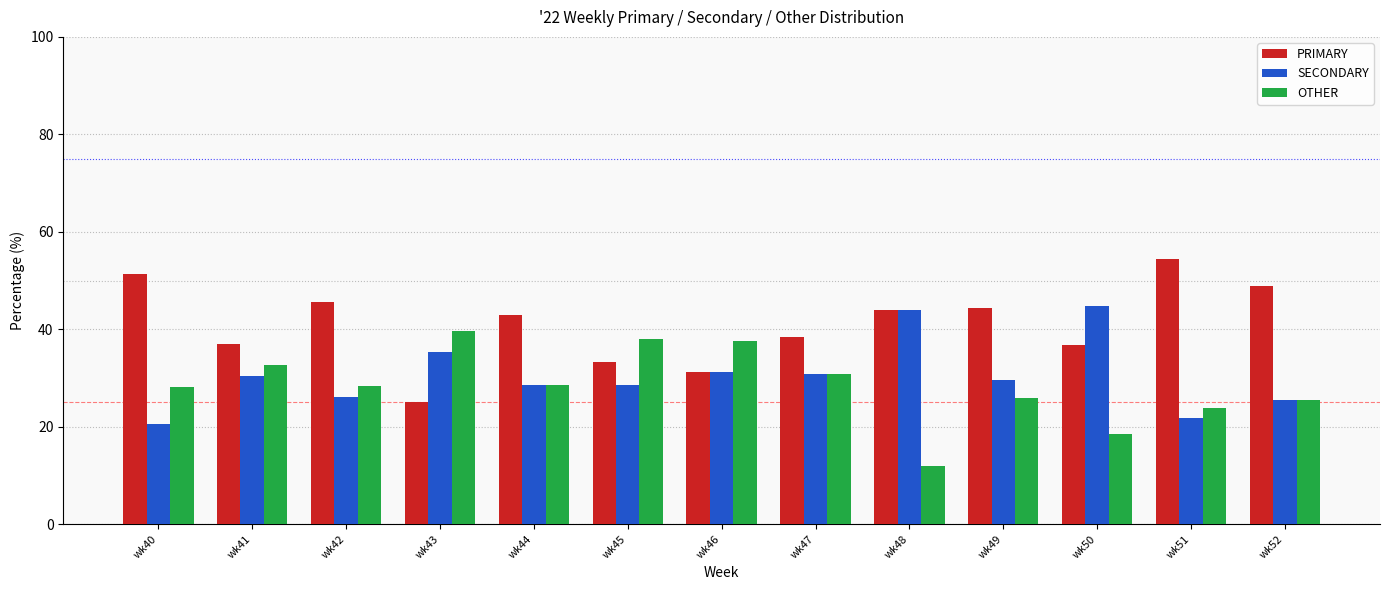

Which series changed the most between wk46 and wk51?

PRIMARY